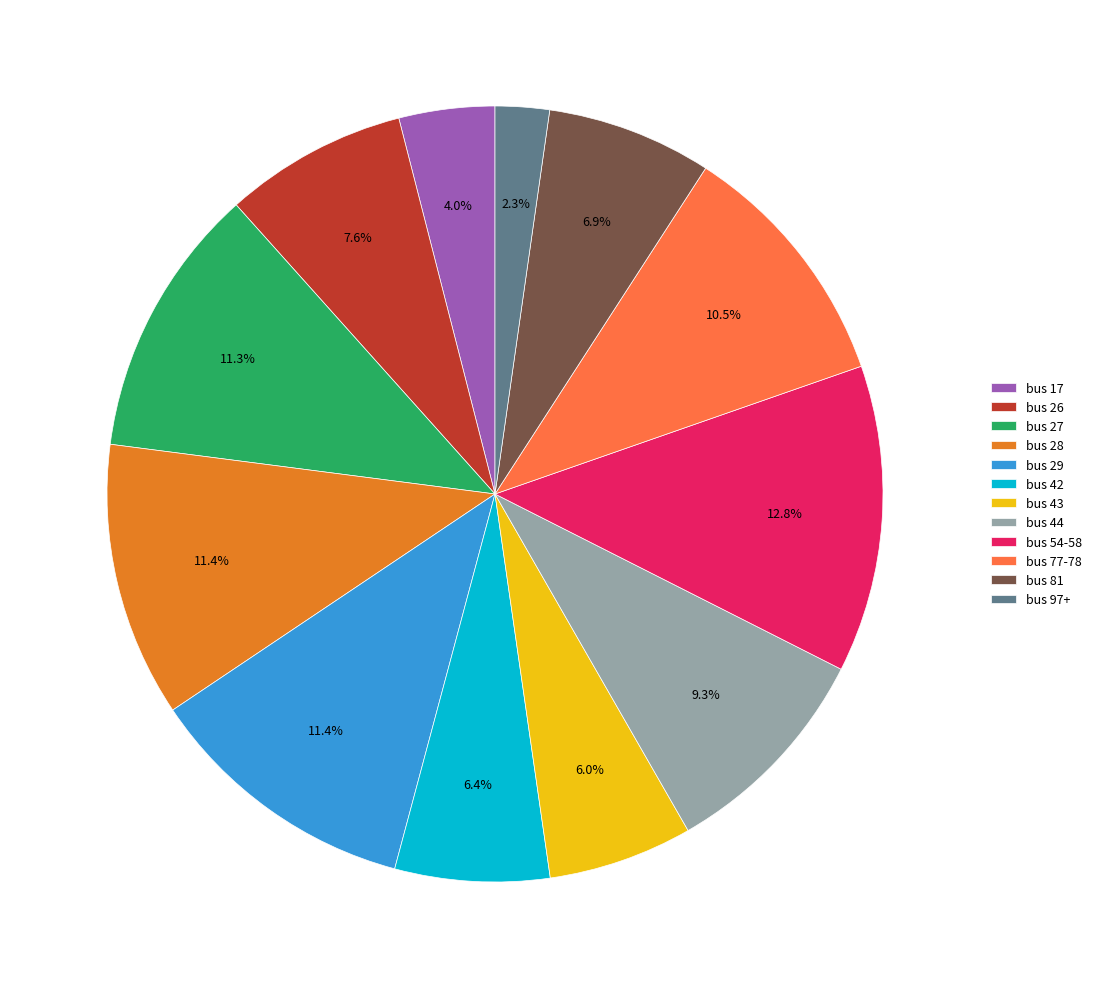

What is the ratio of the value at bus 17 to the value at bus 42?

0.6